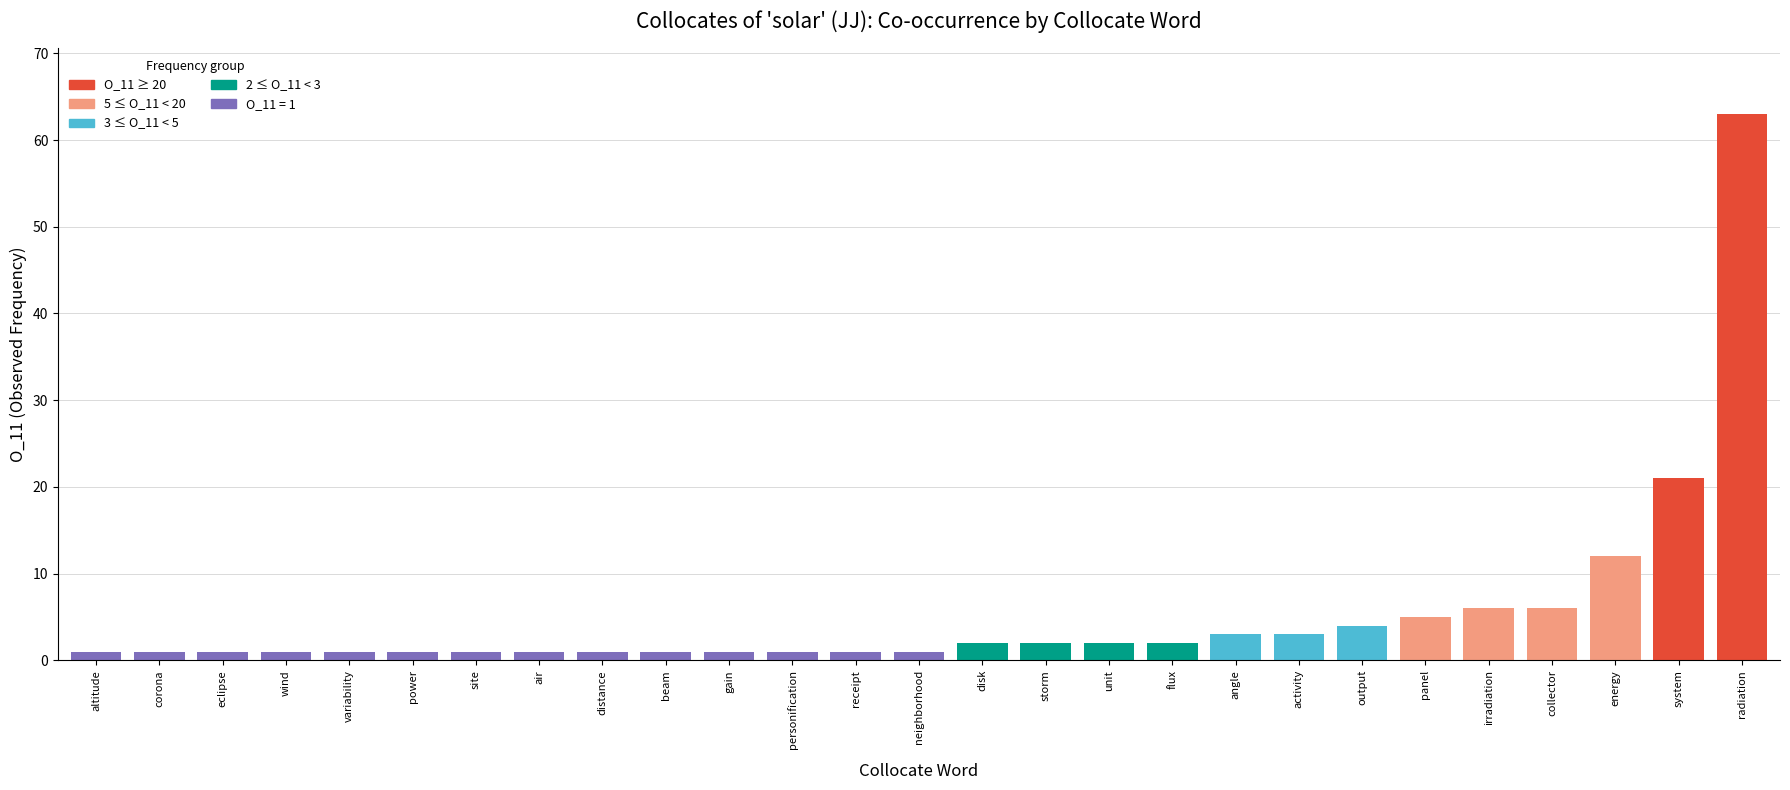

How many data points does each series have?

27